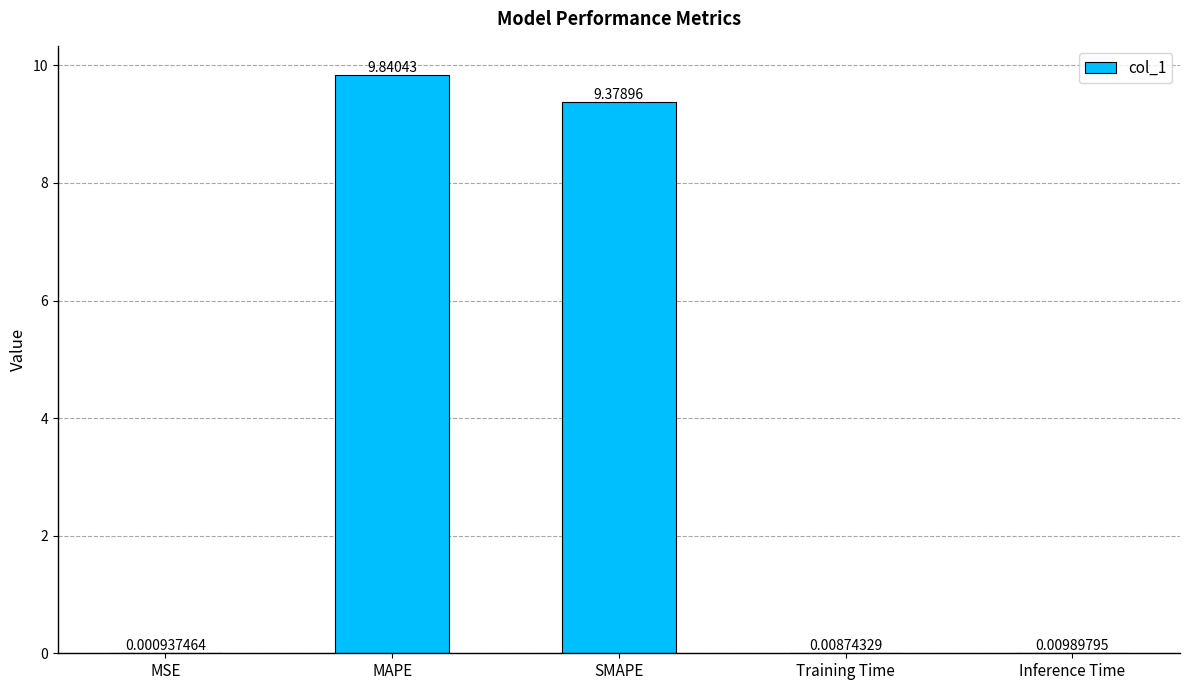

Which label corresponds to the largest value in the chart?

MAPE